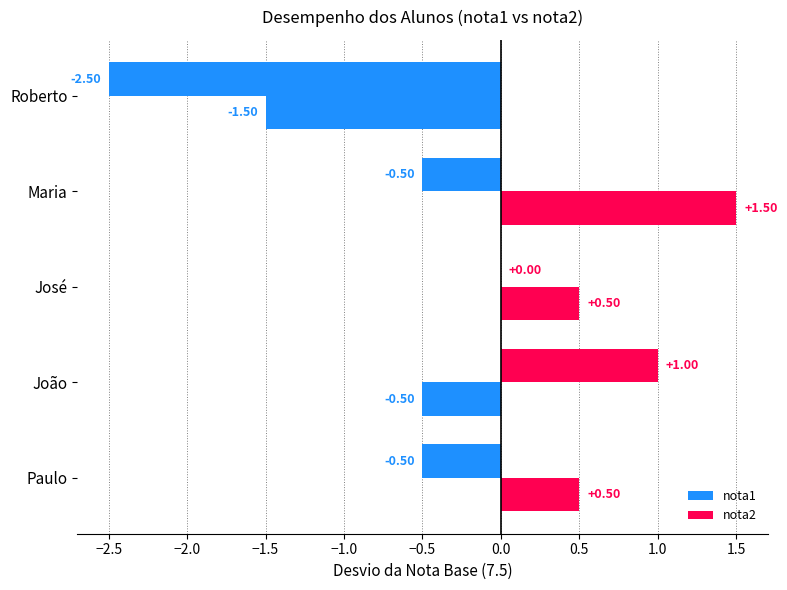

How many distinct data groups are displayed?

2